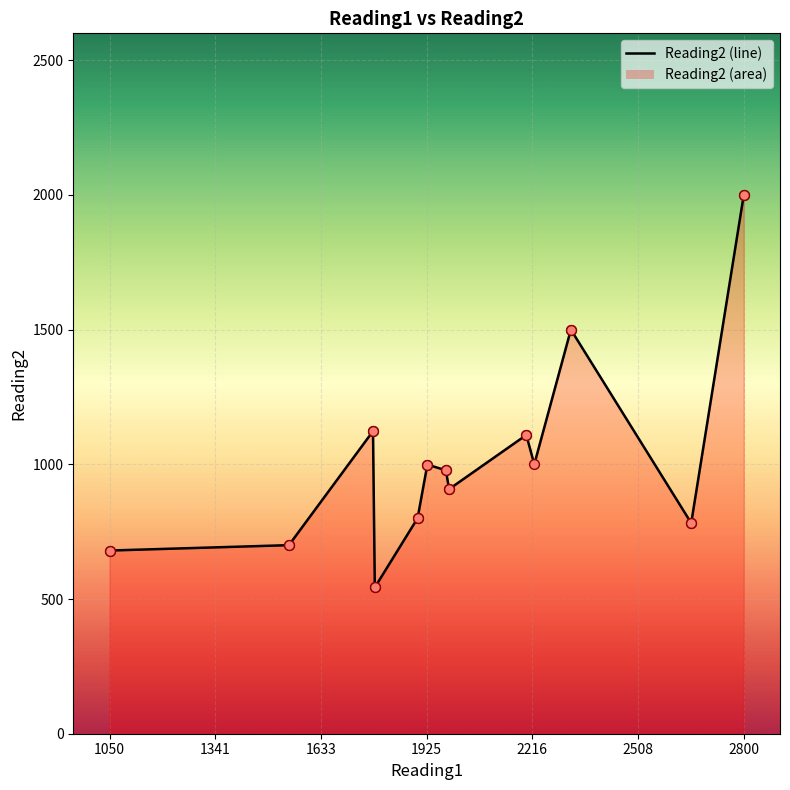

Which series reaches the maximum Y coordinate?

Reading2